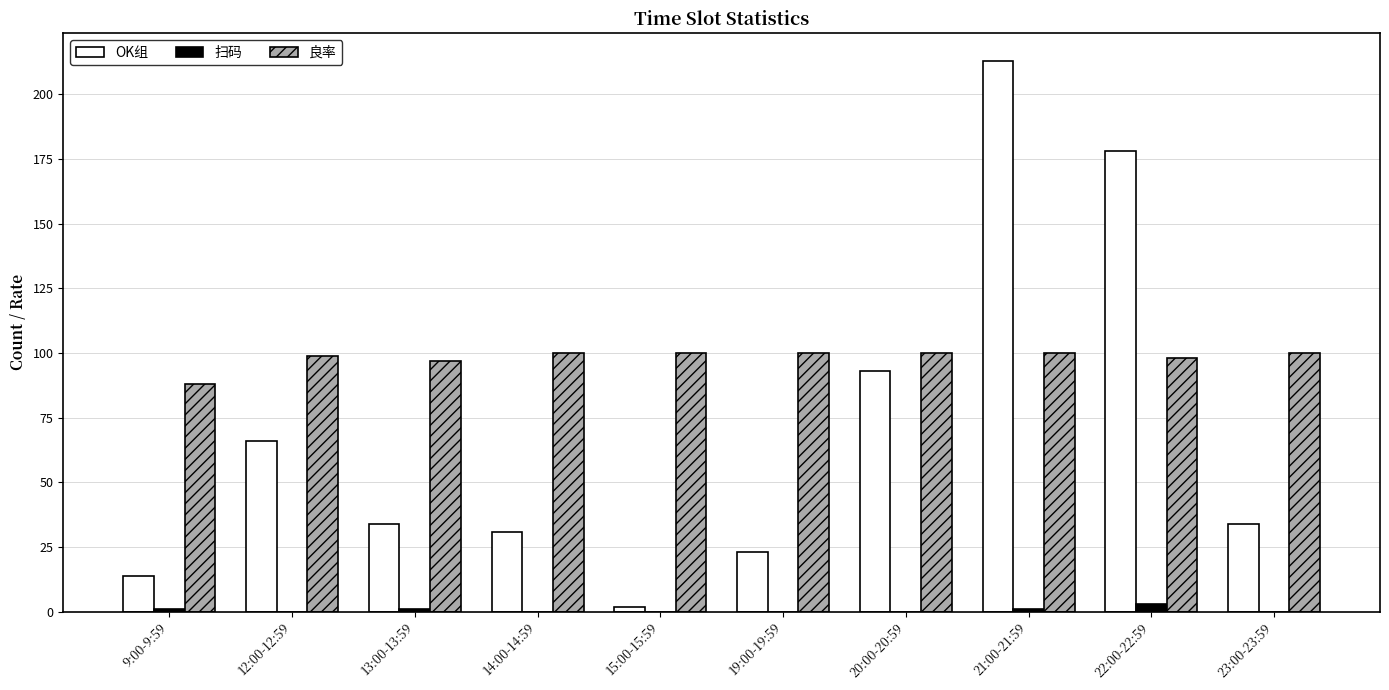

Reading left to right, transcribe all the data shown in this chart.

OK组: 9:00-9:59=14	12:00-12:59=66	13:00-13:59=34	14:00-14:59=31	15:00-15:59=2	19:00-19:59=23	20:00-20:59=93	21:00-21:59=213	22:00-22:59=178	23:00-23:59=34
扫码: 9:00-9:59=1	12:00-12:59=0	13:00-13:59=1	14:00-14:59=0	15:00-15:59=0	19:00-19:59=0	20:00-20:59=0	21:00-21:59=1	22:00-22:59=3	23:00-23:59=0
良率: 9:00-9:59=88	12:00-12:59=99	13:00-13:59=97	14:00-14:59=100	15:00-15:59=100	19:00-19:59=100	20:00-20:59=100	21:00-21:59=100	22:00-22:59=98	23:00-23:59=100